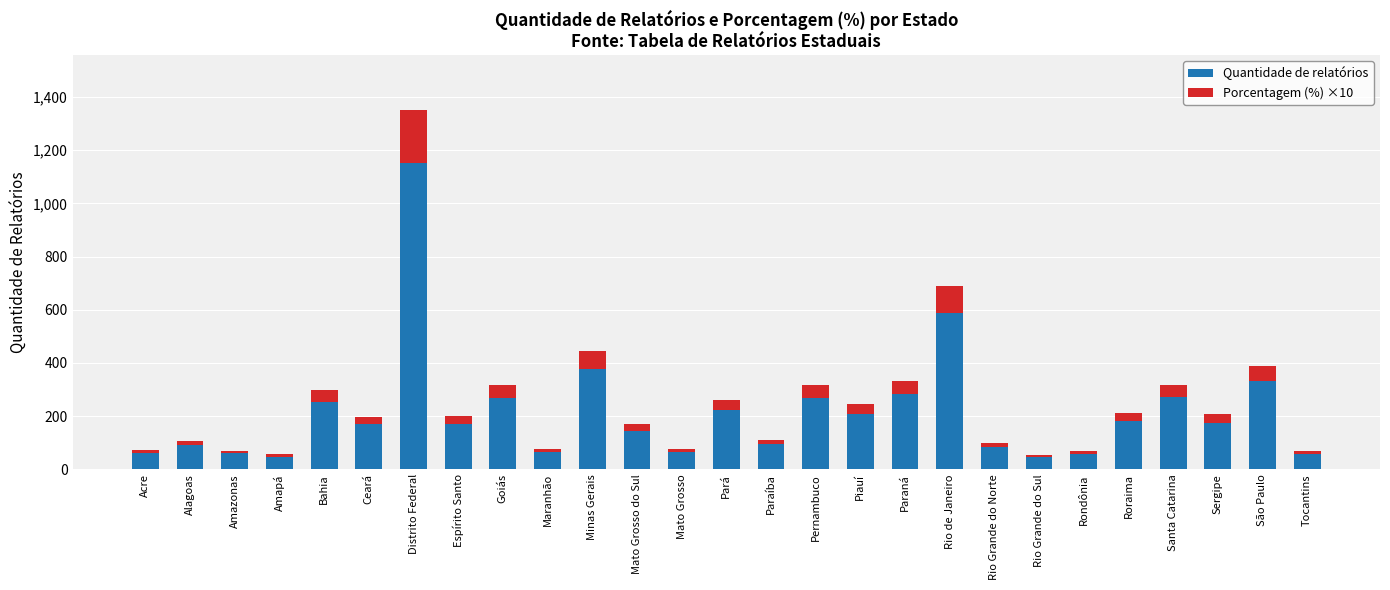

What value does the Quantidade de relatórios series have at Bahia?

254.0